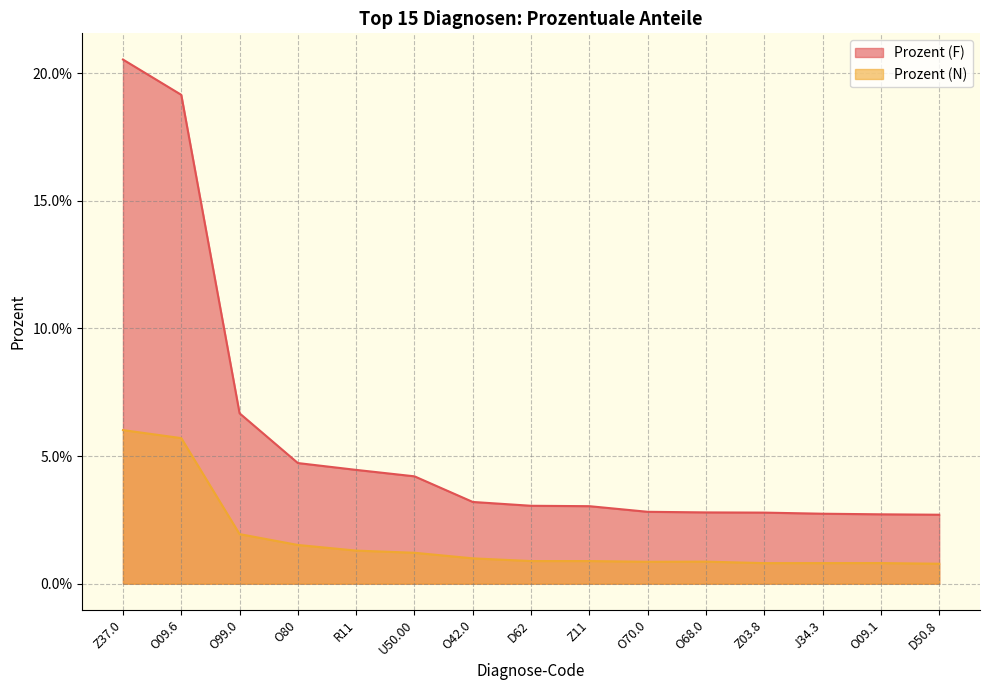

What is the label of the 11th point from the right?

R11